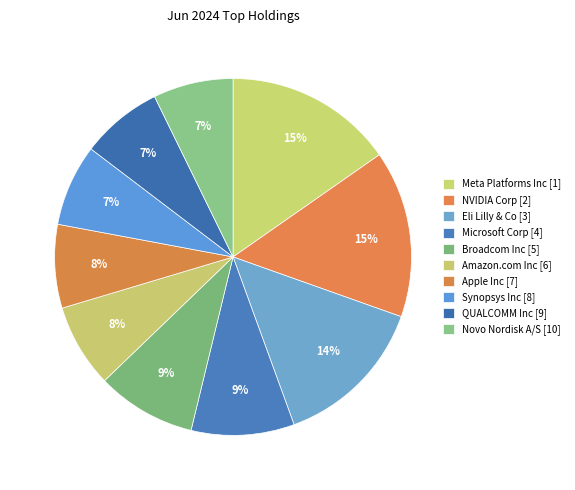

Count the number of slices in the pie.

10